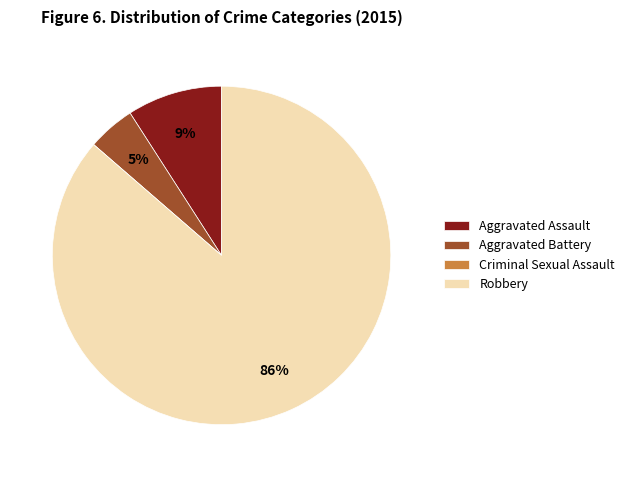

To the nearest percent, what is the difference between the largest and smallest slice percentages?

86%